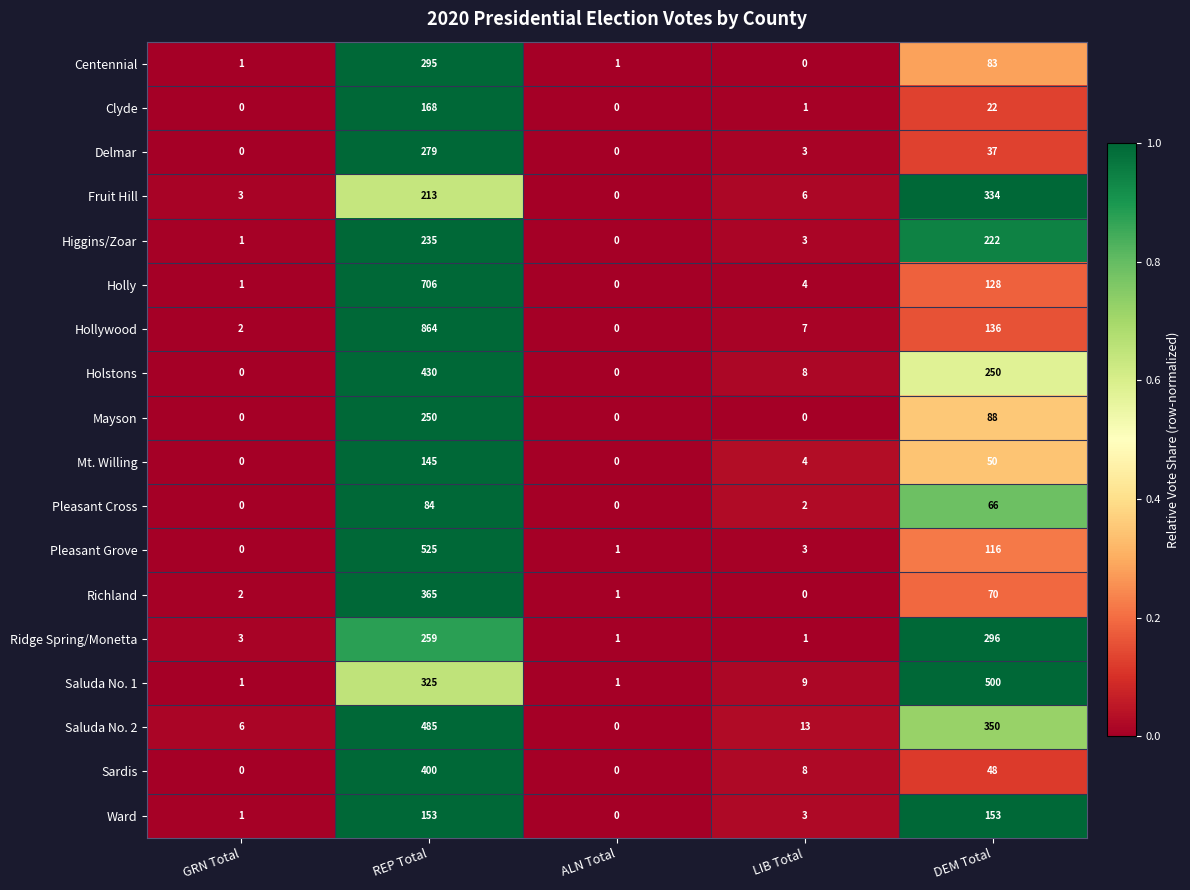

Which series has the largest total across all categories?

Hollywood